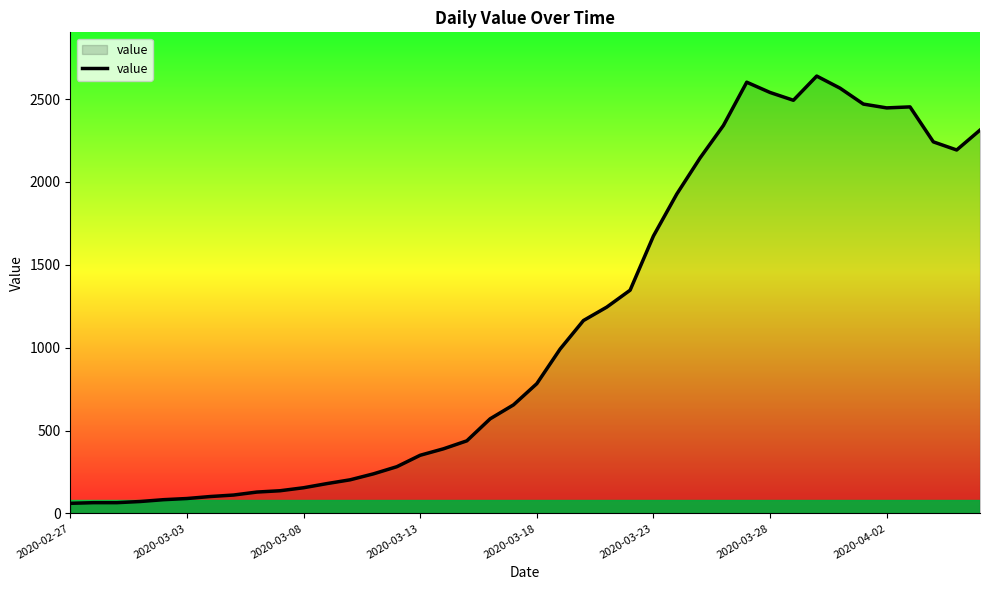

What is the minimum value shown in the chart?

61